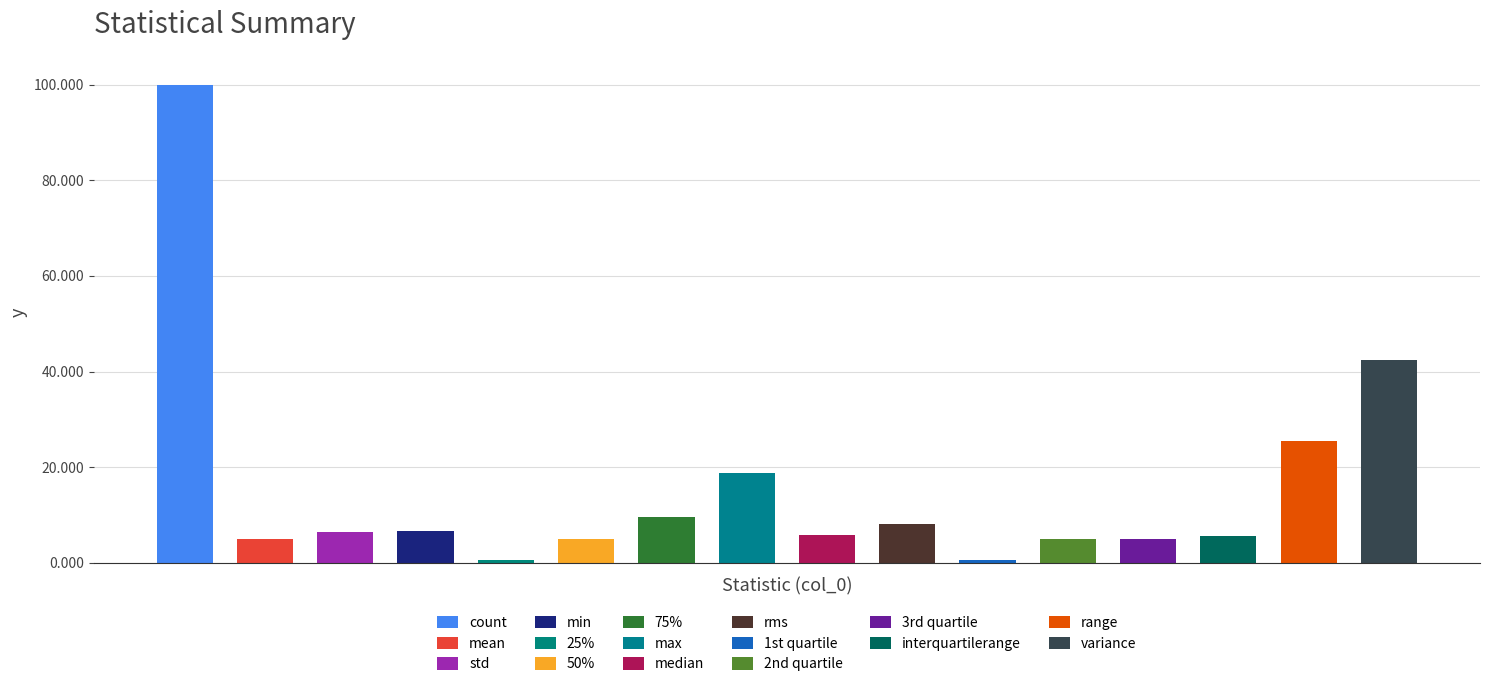

What is the difference between the values at rms and 50%?

3.2